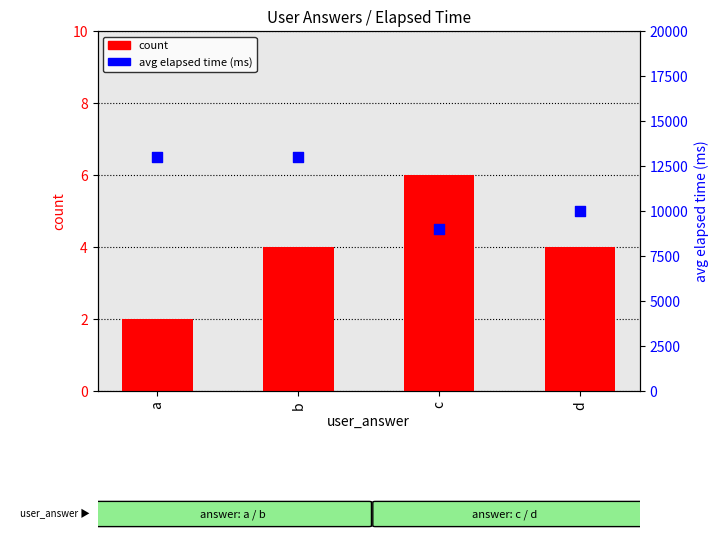

At how many categories does at least one series exceed 5690?

4